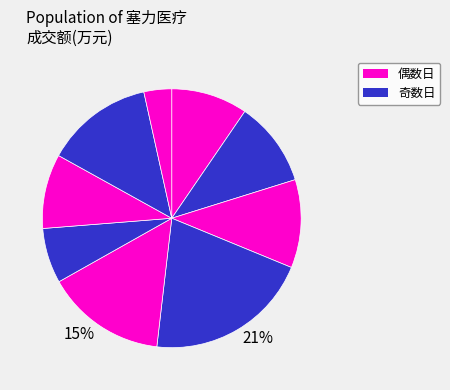

Count the number of slices in the pie.

9